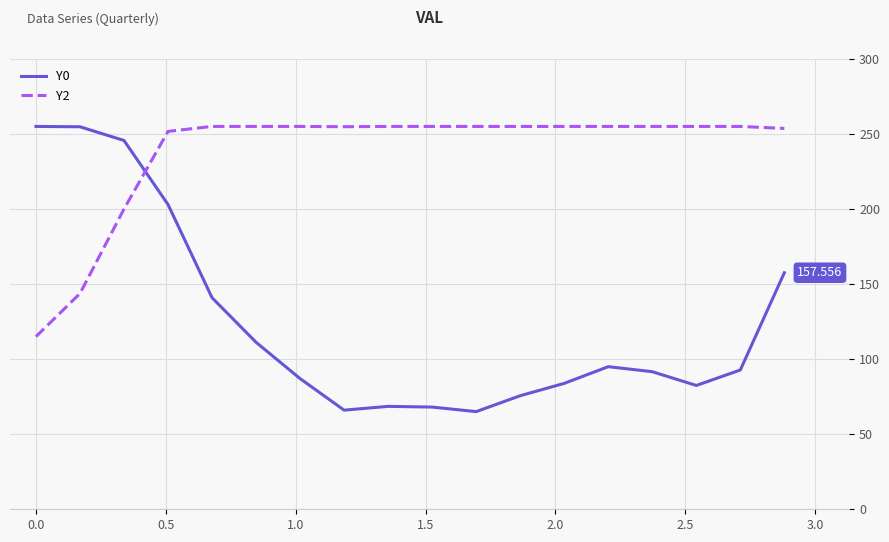

What is the average value of the Y0 series?

124.7